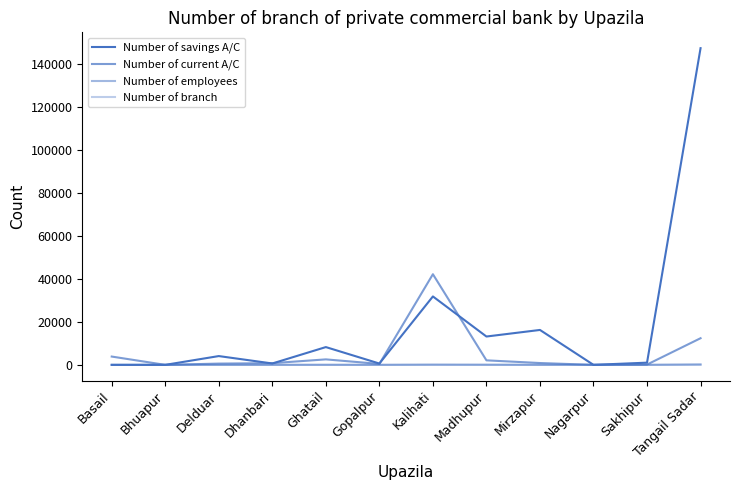

How many lines are shown in the chart?

4